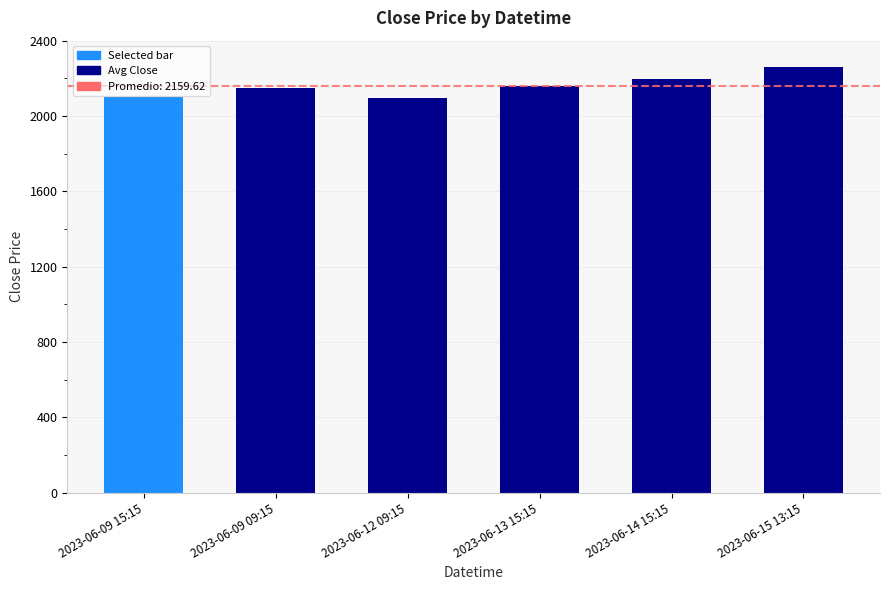

What is the value of the 4th bar from the left?

2157.3